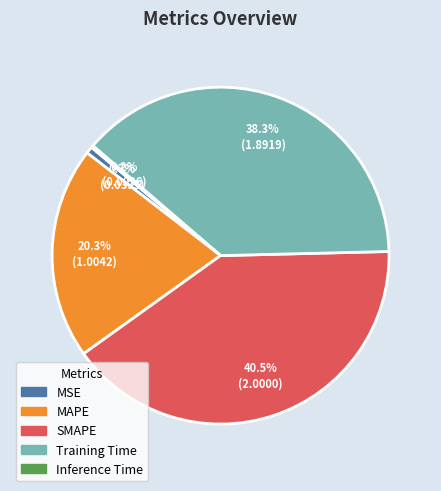

What percentage is NOT represented by Training Time?

61.7%